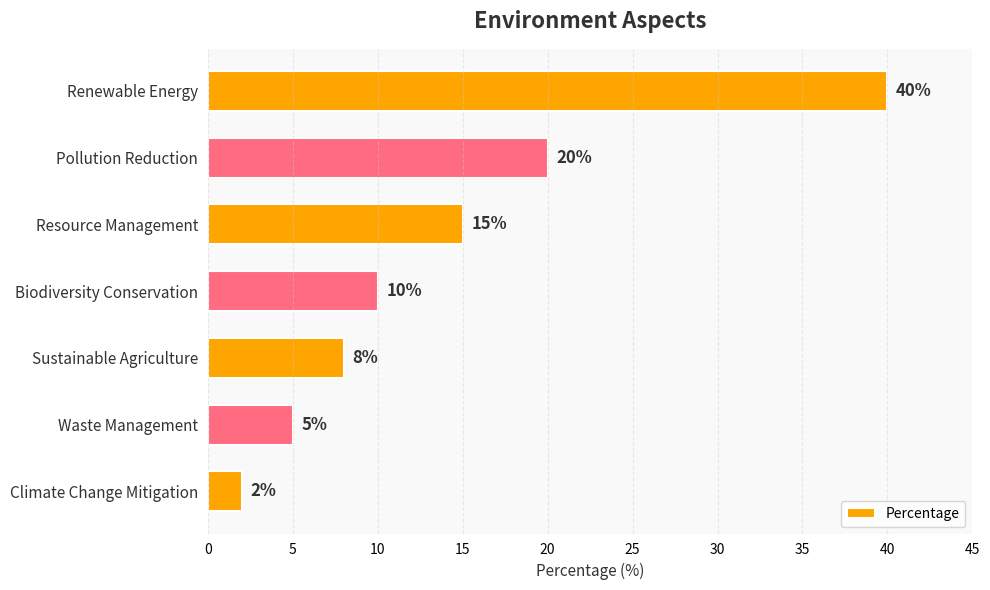

What is the label of the 1st bar from the top?

Renewable Energy